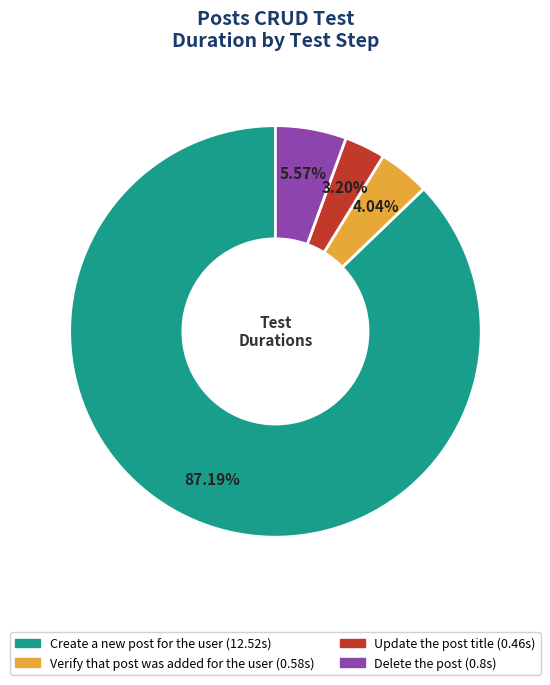

To the nearest percent, what portion does Update the post title represent?

3%